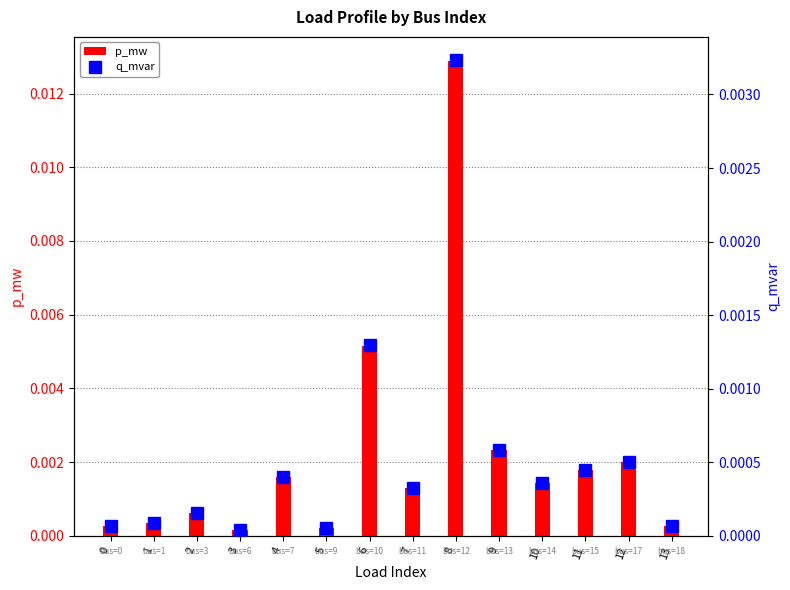

Rank the categories by p_mw value from highest to lowest.

8, 6, 9, 12, 11, 4, 10, 7, 2, 1, 13, 0, 5, 3